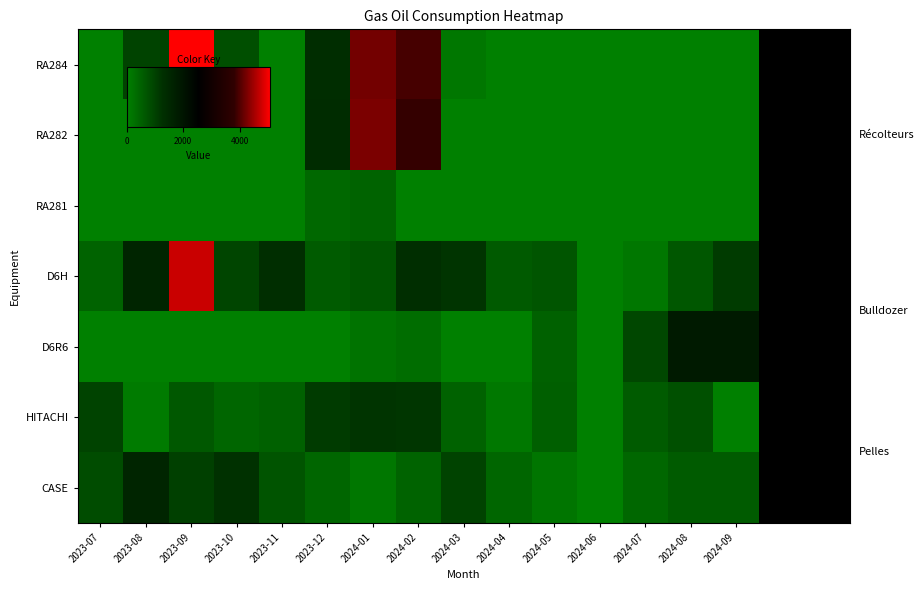

What is the difference between the maximum and second lowest values in the CASE series?

1414